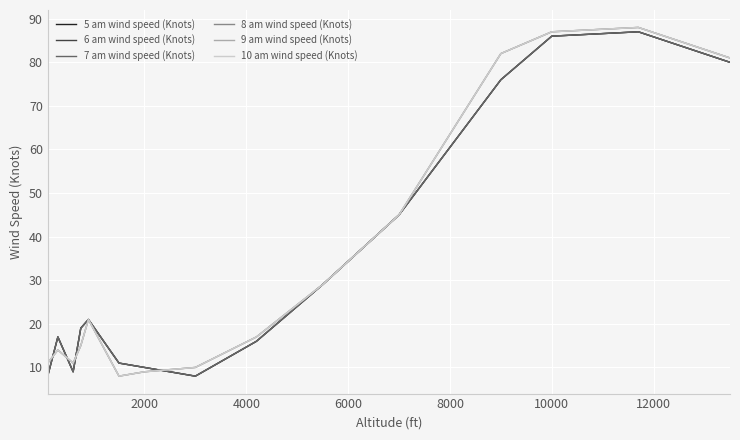

Which series ends up on top after the final intersection of 9 am wind speed (Knots) and 7 am wind speed (Knots)?

9 am wind speed (Knots)